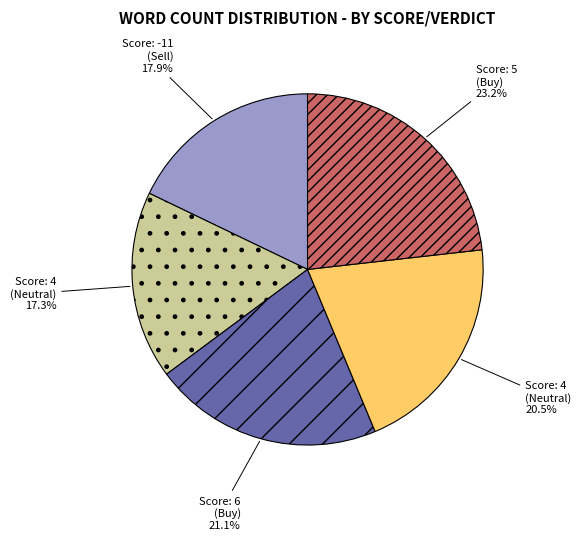

Does any single category account for the majority?

No